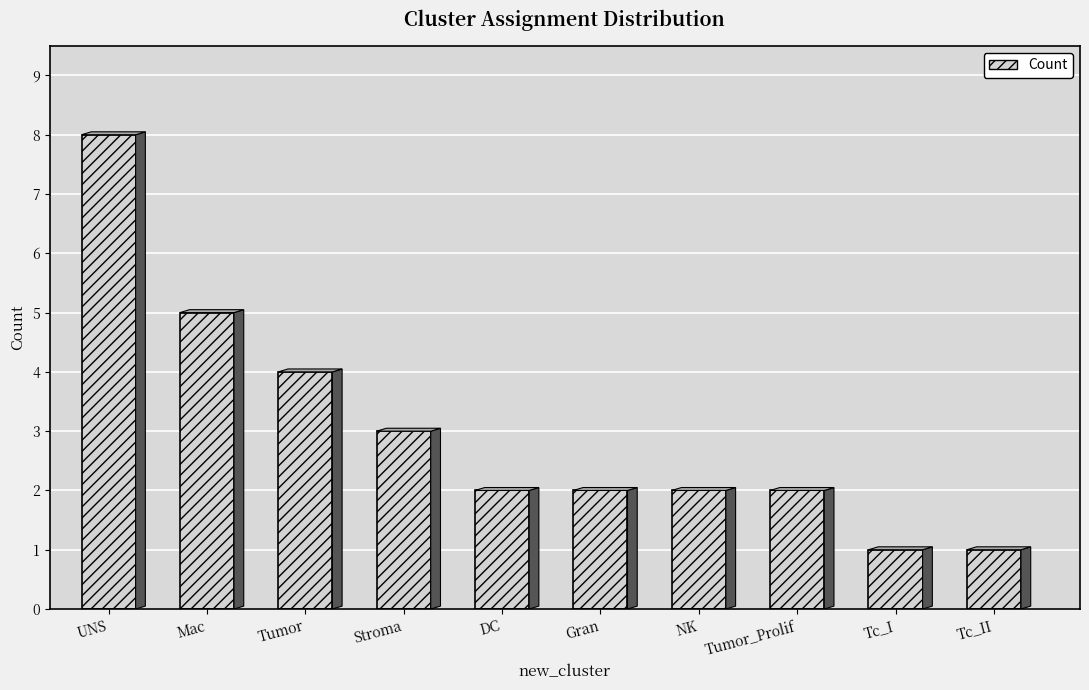

Which has a higher value, DC or UNS?

UNS